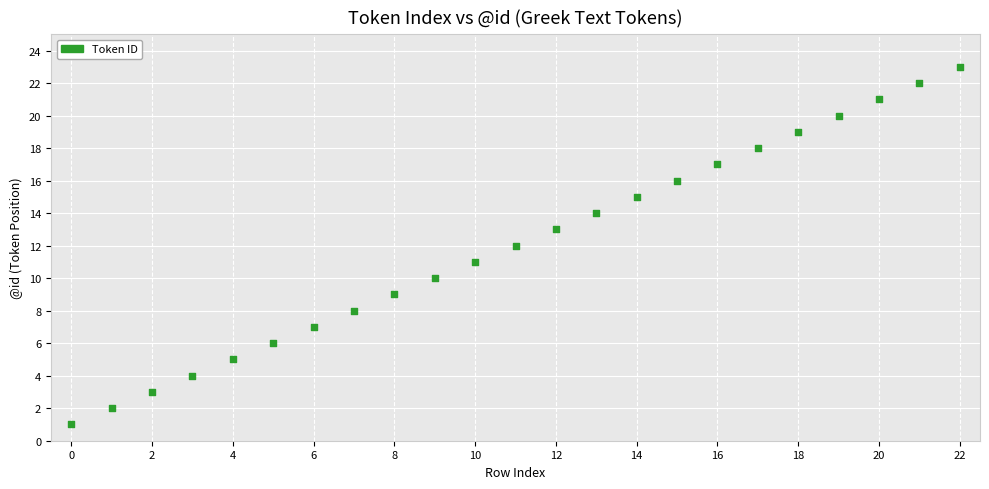

What is the range of Y values (max minus min)?

22